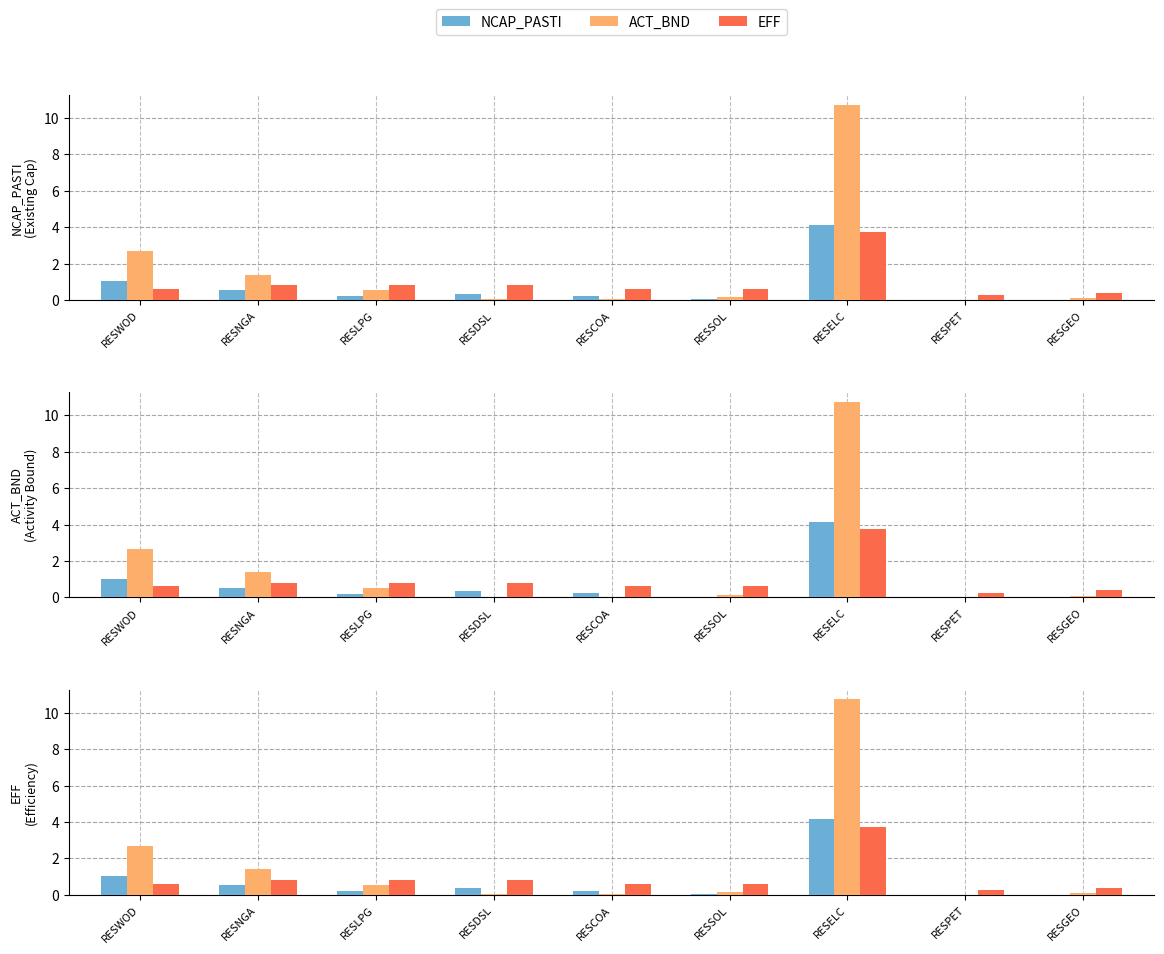

Reading right to left, extract all data points from this chart.

NCAP_PASTI: RESGEO=0.0	RESPET=0.0	RESELC=4.1	RESSOL=0.0	RESCOA=0.2	RESDSL=0.3	RESLPG=0.2	RESNGA=0.5	RESWOD=1.0
ACT_BND: RESGEO=0.1	RESPET=0.0	RESELC=10.7	RESSOL=0.1	RESCOA=0.0	RESDSL=0.0	RESLPG=0.5	RESNGA=1.4	RESWOD=2.7
EFF: RESGEO=0.4	RESPET=0.2	RESELC=3.8	RESSOL=0.6	RESCOA=0.6	RESDSL=0.8	RESLPG=0.8	RESNGA=0.8	RESWOD=0.6